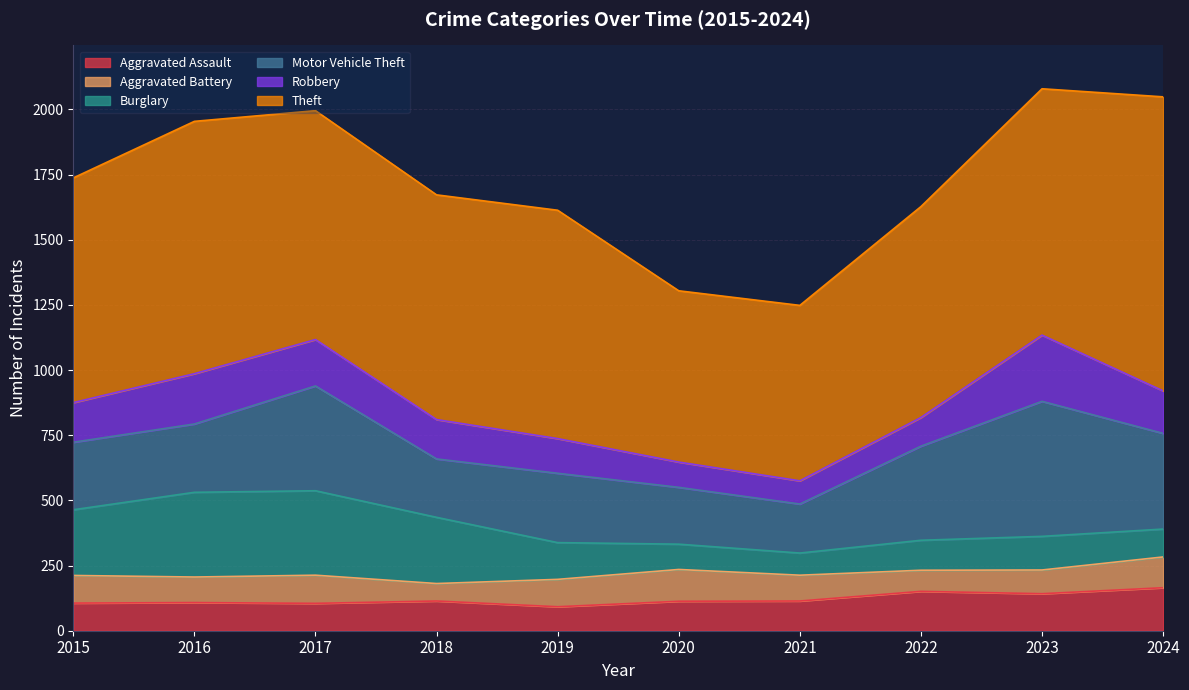

What is the difference between the Burglary values at 2020 and 2018?

157